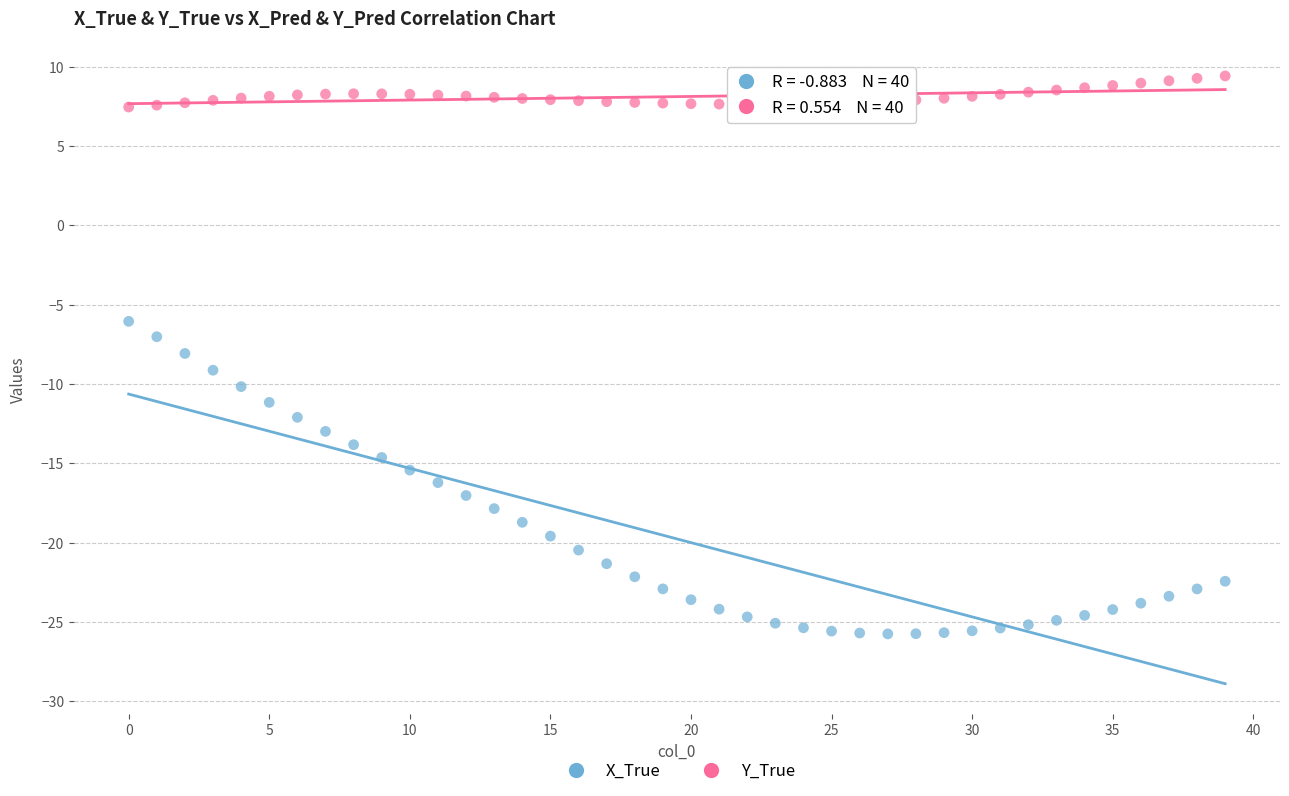

Which series reaches the minimum Y coordinate?

X_True